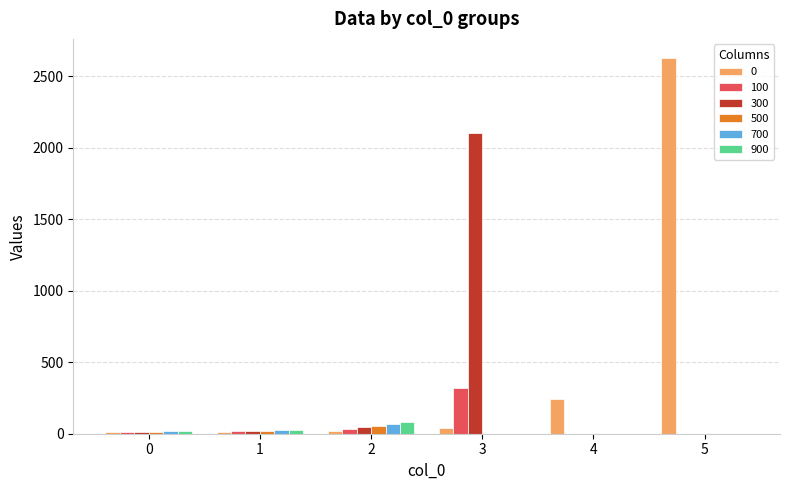

What is the sum of all 700 values?

109.9